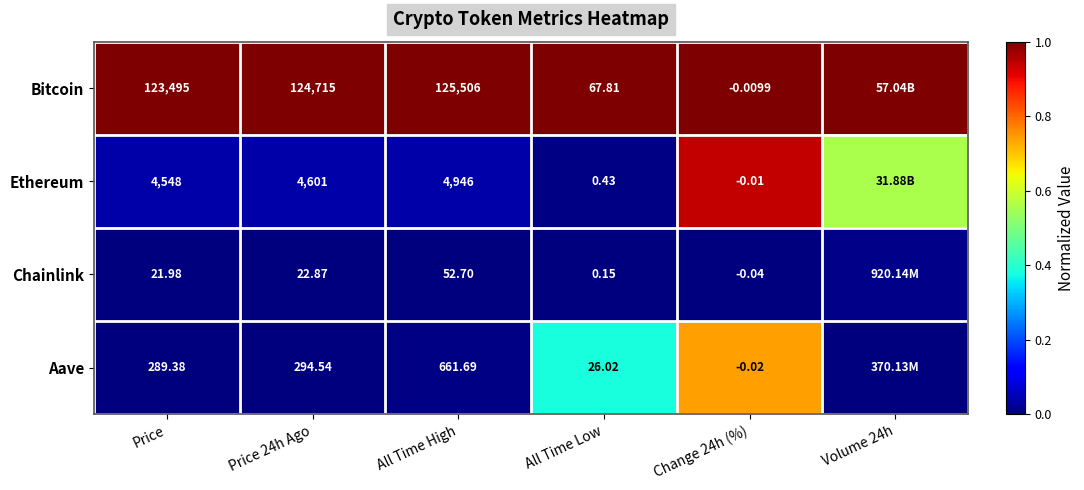

Rank the series at Change 24h (%) from highest to lowest value.

Bitcoin, Ethereum, Aave, Chainlink